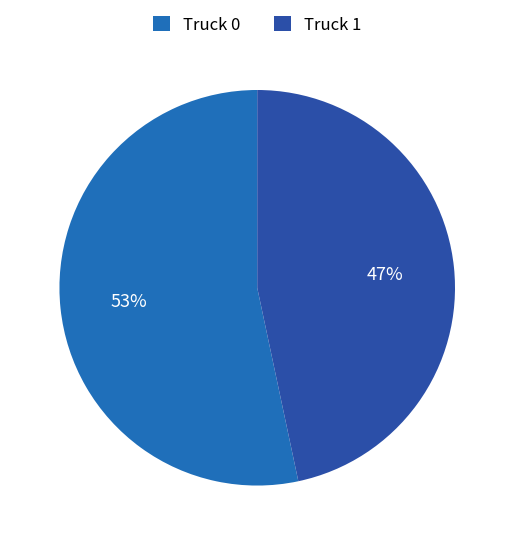

Which slice is the smallest?

Truck 1